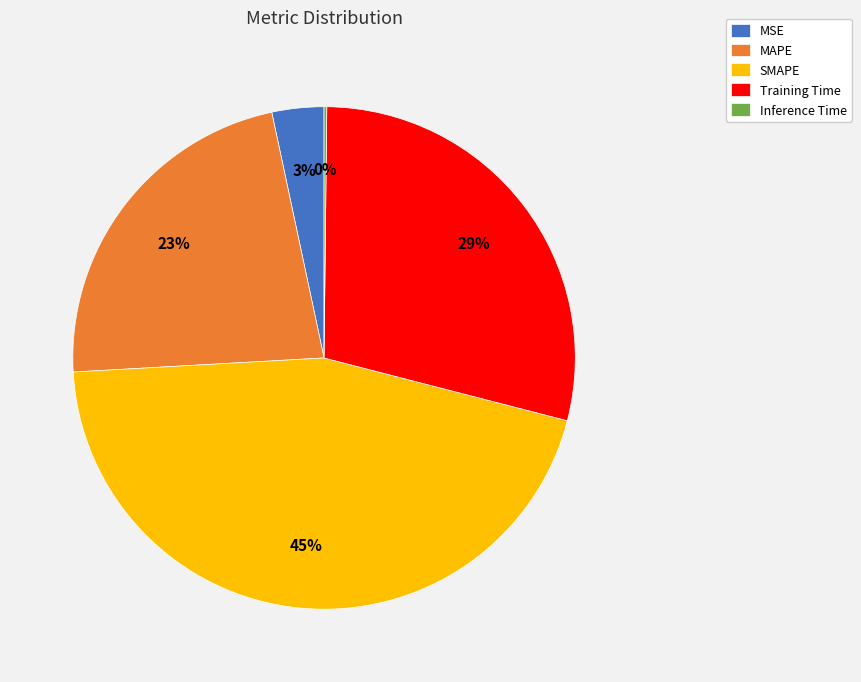

Is there a majority slice in this chart?

No